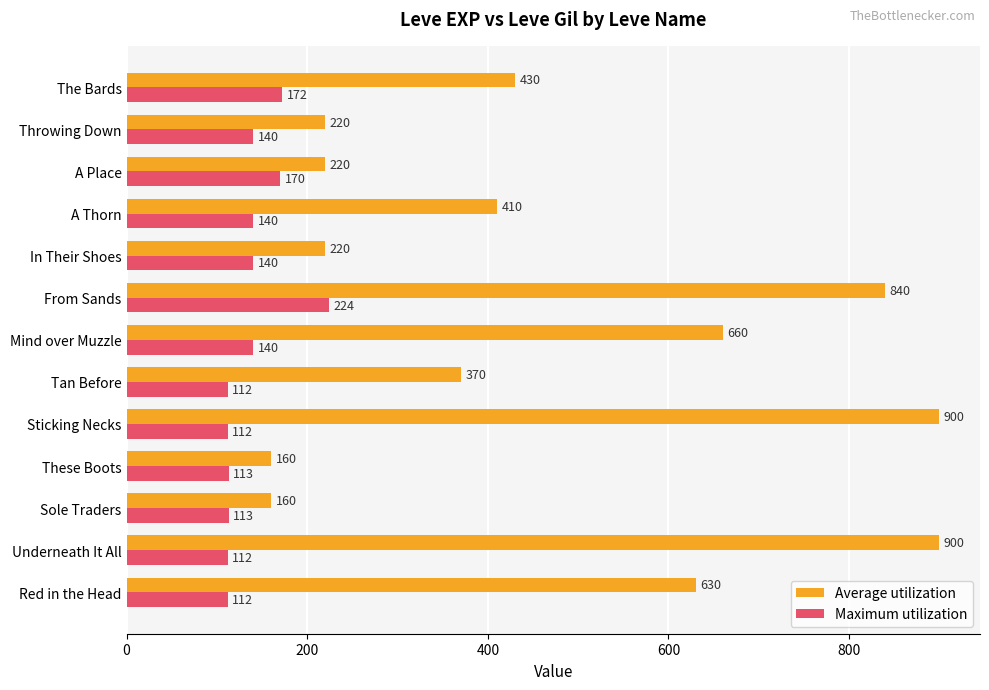

Rank the series by their average value, from highest to lowest.

Average utilization, Maximum utilization